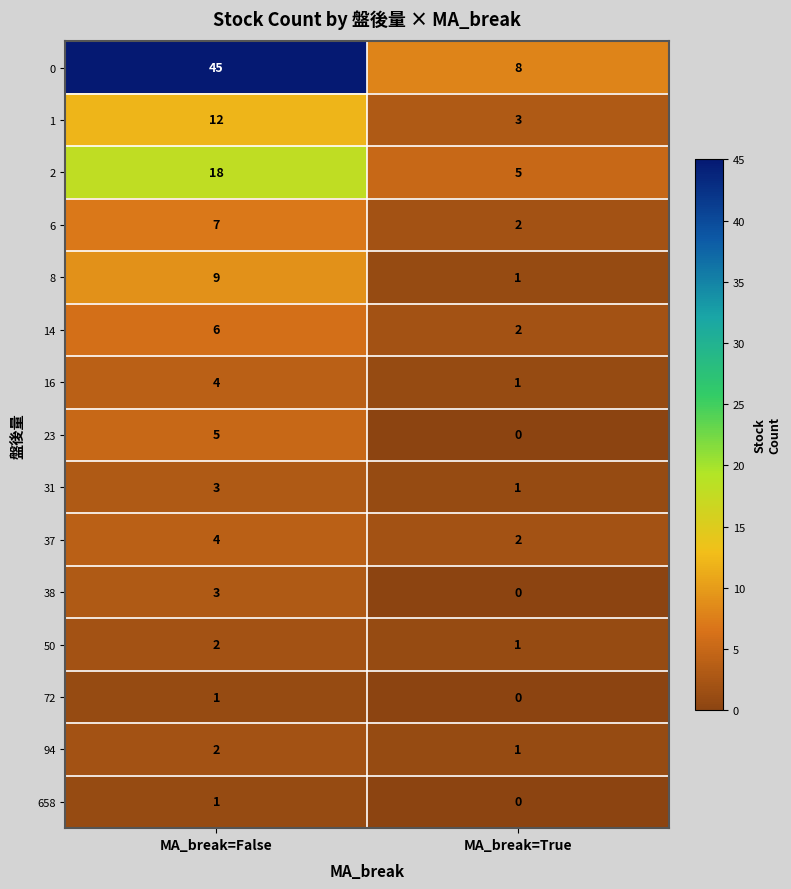

Is it true that 2 equals 5 at MA_break=True?

True